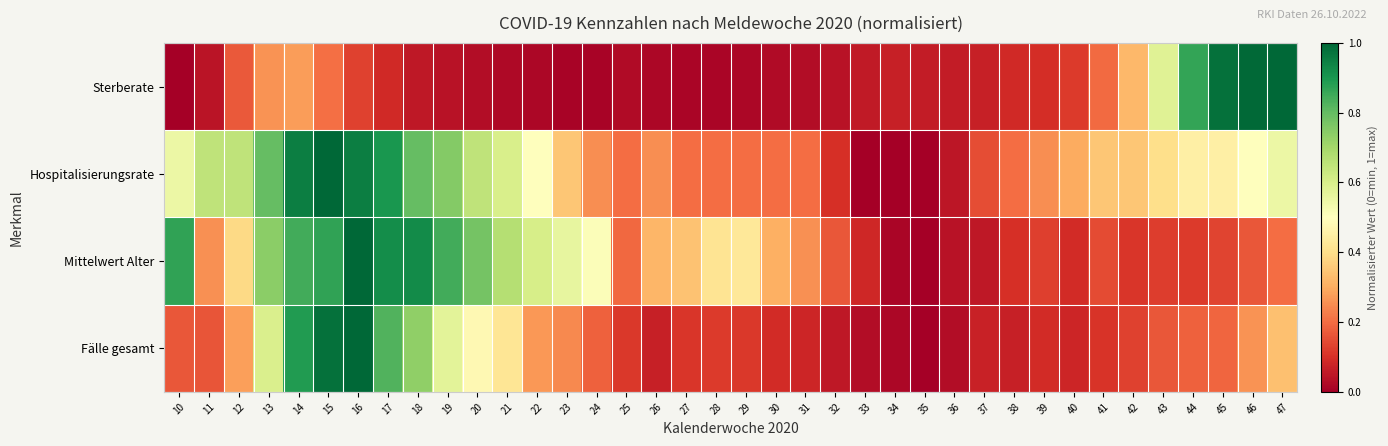

Rank the series by their maximum value, from lowest to highest.

Sterberate, Hospitalisierungsrate, Mittelwert Alter, Fälle gesamt